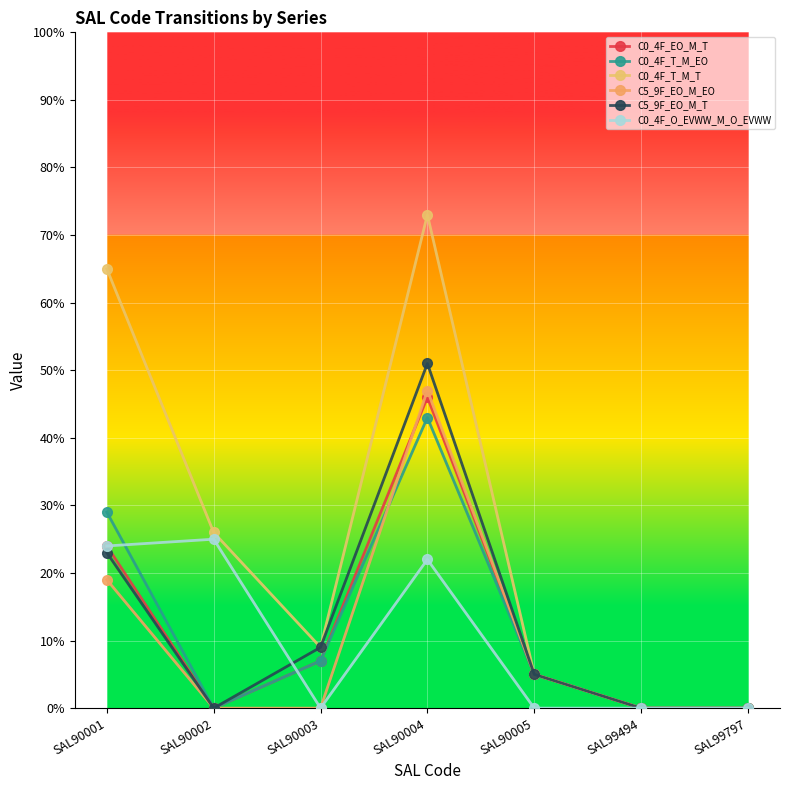

True or false: C5_9F_EO_M_EO and C0_4F_T_M_T intersect in this chart.

False